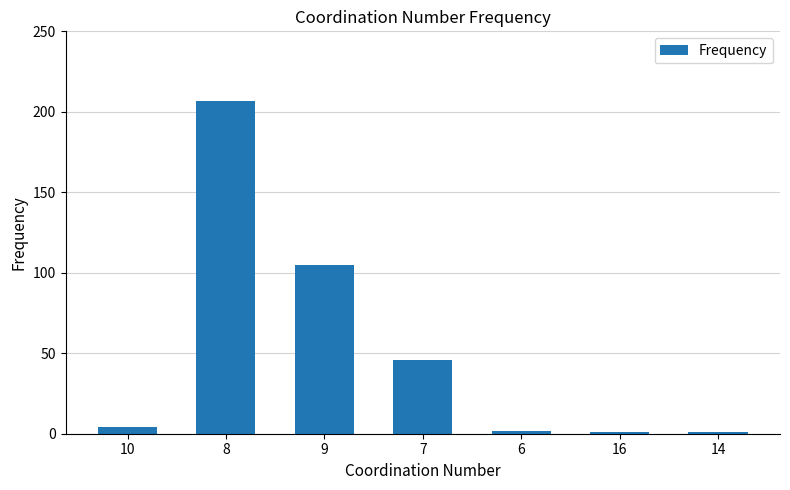

What is the smallest value displayed?

1